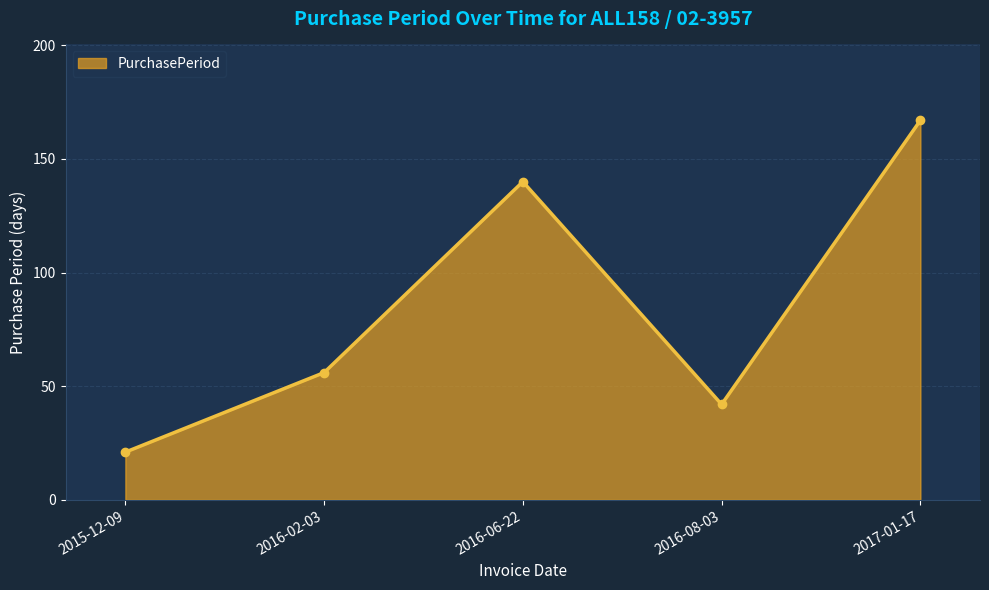

Reading left to right, transcribe all the data shown in this chart.

2015-12-09=21	2016-02-03=56	2016-06-22=140	2016-08-03=42	2017-01-17=167